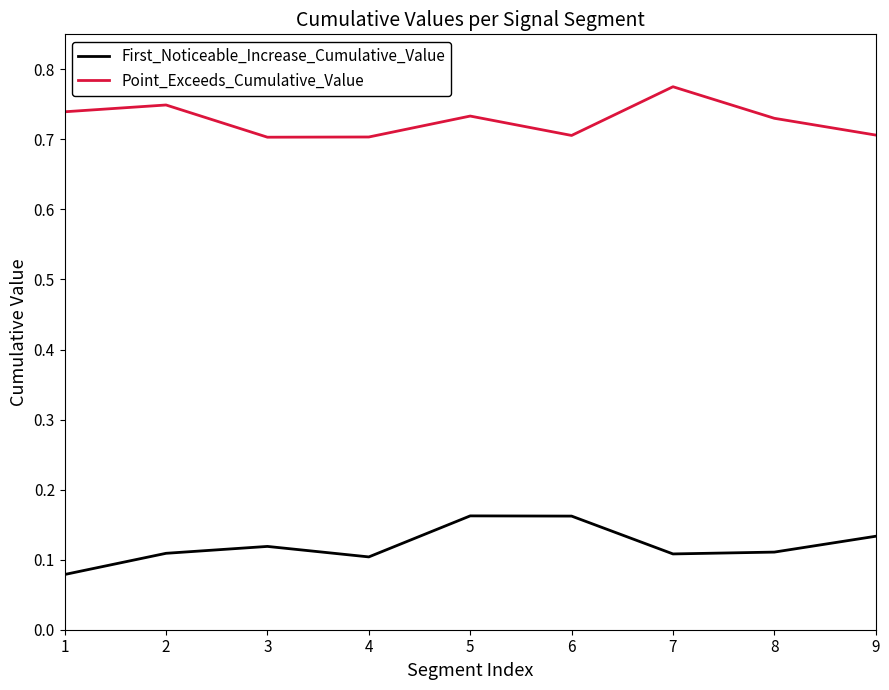

Which category has the highest value in the Point_Exceeds_Cumulative_Value series?

7